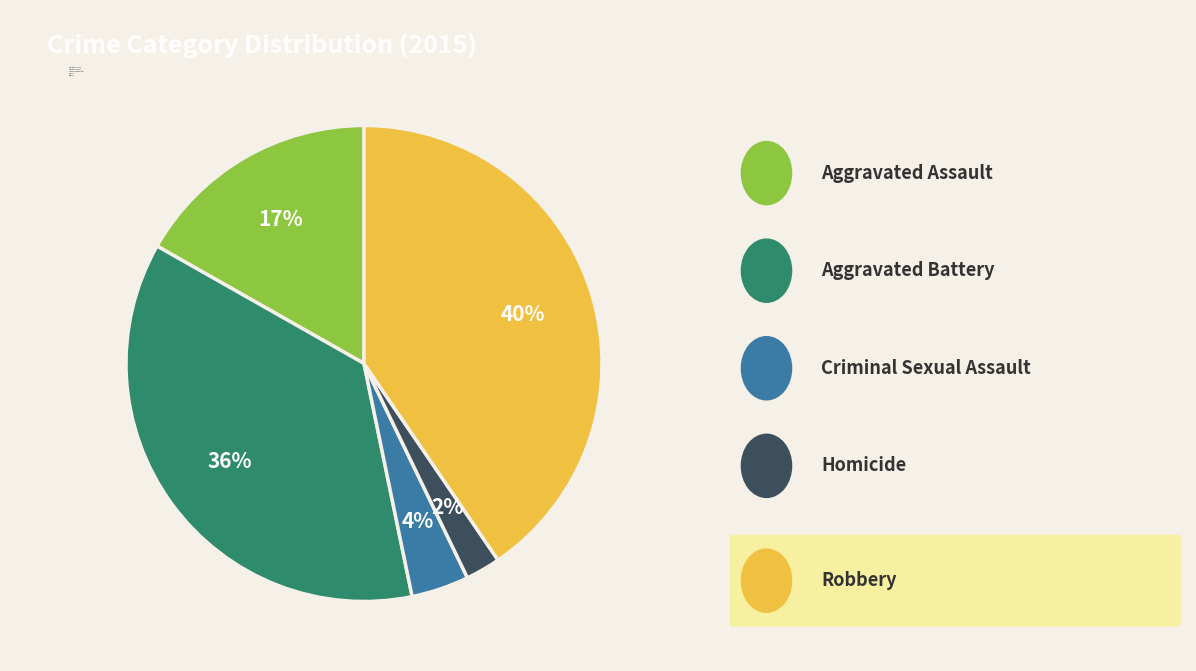

Which has a higher value, Aggravated Battery or Homicide?

Aggravated Battery